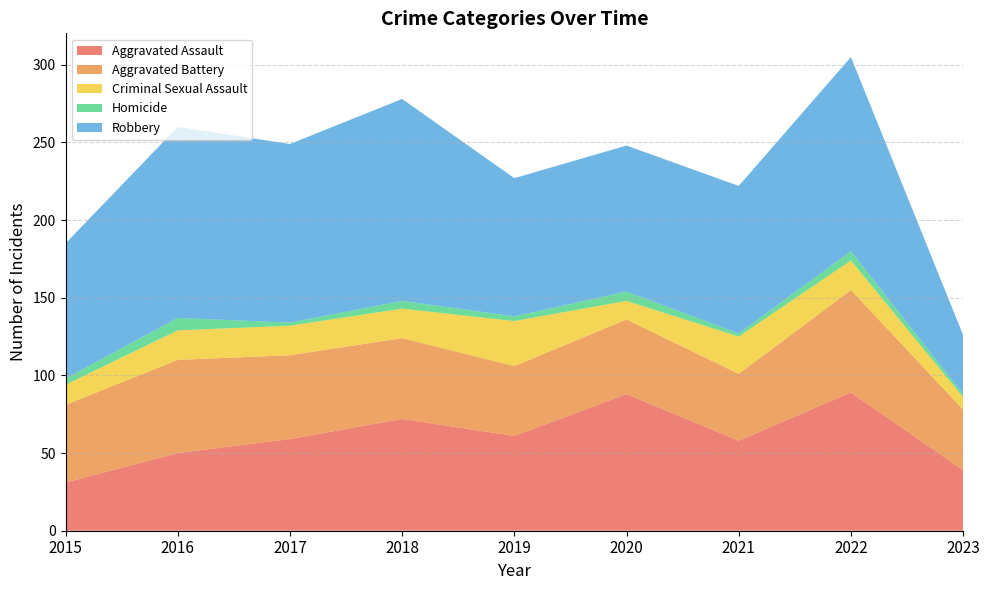

Reading left to right, what are all the values shown in this chart?

Aggravated Assault: 31	50	59	72	61	88	58	89	39
Aggravated Battery: 50	60	54	52	45	48	43	66	39
Criminal Sexual Assault: 13	19	19	19	29	12	24	19	8
Homicide: 4	8	2	5	3	6	2	6	2
Robbery: 87	123	115	130	89	94	95	125	38